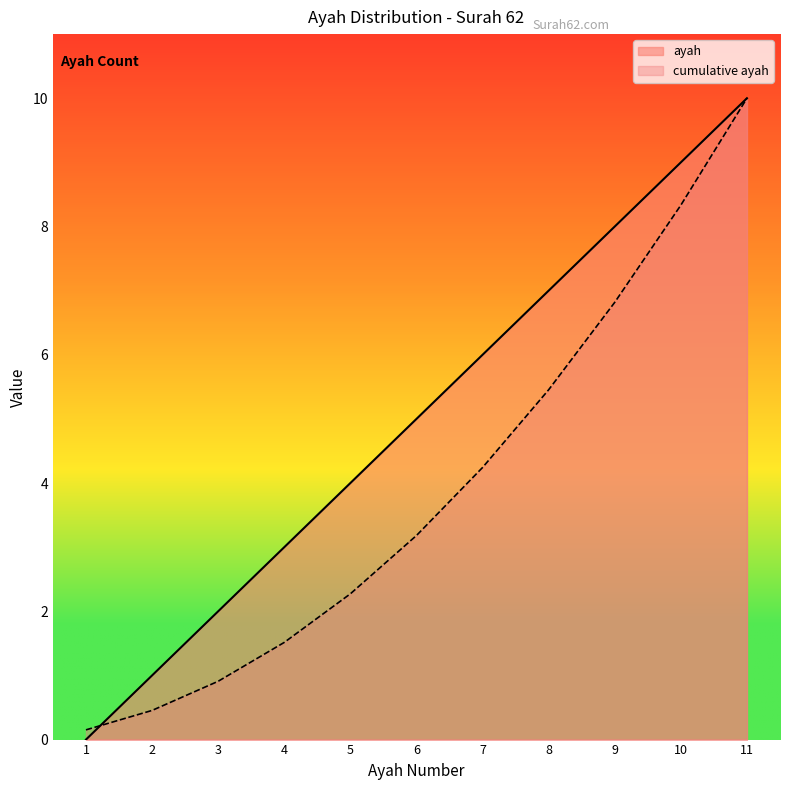

Count the values in the range 2 to 8.

7